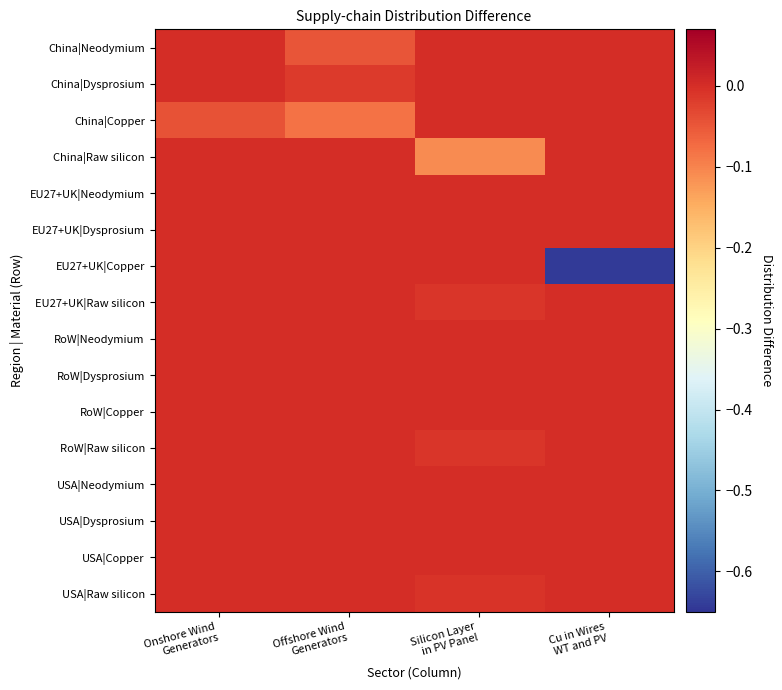

Reading left to right, transcribe all the data shown in this chart.

China|Neodymium: Onshore Wind
Generators=0.0	Offshore Wind
Generators=-0.0	Silicon Layer
in PV Panel=0.0	Cu in Wires
WT and PV=0.0
China|Dysprosium: Onshore Wind
Generators=0.0	Offshore Wind
Generators=-0.0	Silicon Layer
in PV Panel=0.0	Cu in Wires
WT and PV=0.0
China|Copper: Onshore Wind
Generators=-0.0	Offshore Wind
Generators=-0.1	Silicon Layer
in PV Panel=0.0	Cu in Wires
WT and PV=0.0
China|Raw silicon: Onshore Wind
Generators=0.0	Offshore Wind
Generators=0.0	Silicon Layer
in PV Panel=-0.1	Cu in Wires
WT and PV=0.0
EU27+UK|Neodymium: Onshore Wind
Generators=0.0	Offshore Wind
Generators=0.0	Silicon Layer
in PV Panel=0.0	Cu in Wires
WT and PV=0.0
EU27+UK|Dysprosium: Onshore Wind
Generators=0.0	Offshore Wind
Generators=0.0	Silicon Layer
in PV Panel=0.0	Cu in Wires
WT and PV=0.0
EU27+UK|Copper: Onshore Wind
Generators=0.0	Offshore Wind
Generators=0.0	Silicon Layer
in PV Panel=0.0	Cu in Wires
WT and PV=-0.6
EU27+UK|Raw silicon: Onshore Wind
Generators=0.0	Offshore Wind
Generators=0.0	Silicon Layer
in PV Panel=-0.0	Cu in Wires
WT and PV=0.0
RoW|Neodymium: Onshore Wind
Generators=0.0	Offshore Wind
Generators=0.0	Silicon Layer
in PV Panel=0.0	Cu in Wires
WT and PV=0.0
RoW|Dysprosium: Onshore Wind
Generators=0.0	Offshore Wind
Generators=0.0	Silicon Layer
in PV Panel=0.0	Cu in Wires
WT and PV=0.0
RoW|Copper: Onshore Wind
Generators=0.0	Offshore Wind
Generators=0.0	Silicon Layer
in PV Panel=0.0	Cu in Wires
WT and PV=0.0
RoW|Raw silicon: Onshore Wind
Generators=0.0	Offshore Wind
Generators=0.0	Silicon Layer
in PV Panel=-0.0	Cu in Wires
WT and PV=0.0
USA|Neodymium: Onshore Wind
Generators=0.0	Offshore Wind
Generators=0.0	Silicon Layer
in PV Panel=0.0	Cu in Wires
WT and PV=0.0
USA|Dysprosium: Onshore Wind
Generators=0.0	Offshore Wind
Generators=0.0	Silicon Layer
in PV Panel=0.0	Cu in Wires
WT and PV=0.0
USA|Copper: Onshore Wind
Generators=0.0	Offshore Wind
Generators=0.0	Silicon Layer
in PV Panel=0.0	Cu in Wires
WT and PV=0.0
USA|Raw silicon: Onshore Wind
Generators=0.0	Offshore Wind
Generators=0.0	Silicon Layer
in PV Panel=-0.0	Cu in Wires
WT and PV=0.0